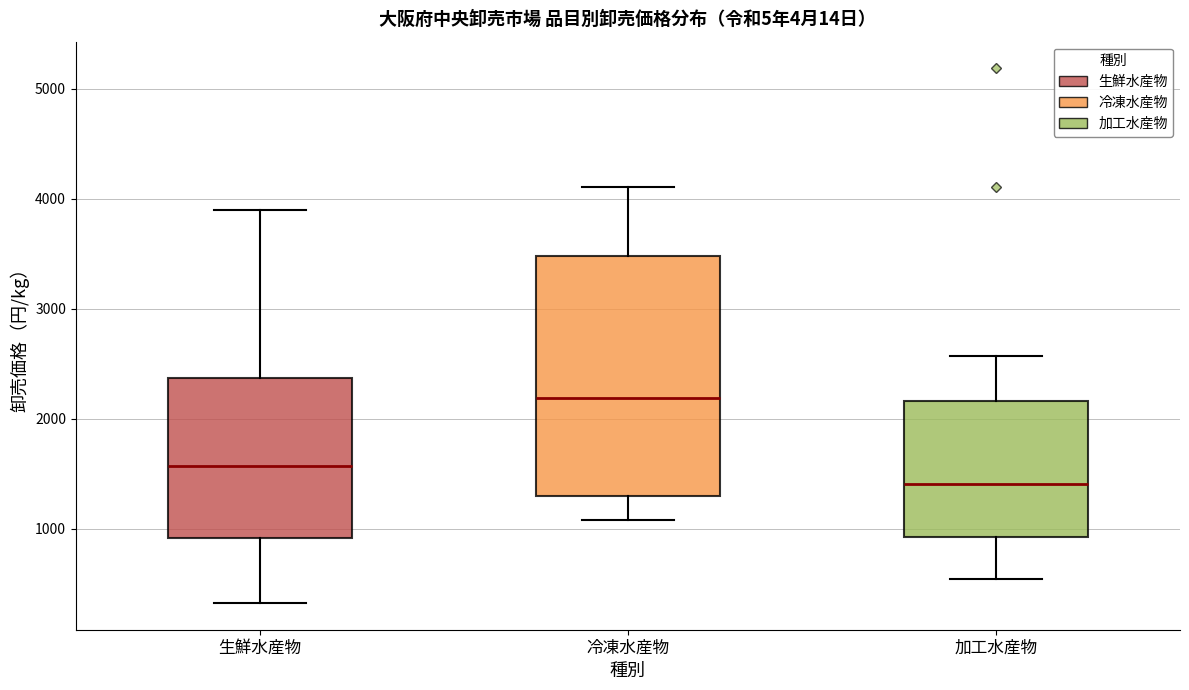

Where is the lower edge of the box for 加工水産物 on the y-axis? The values are not printed on the chart, so give them approximately, as read against the axis.

900